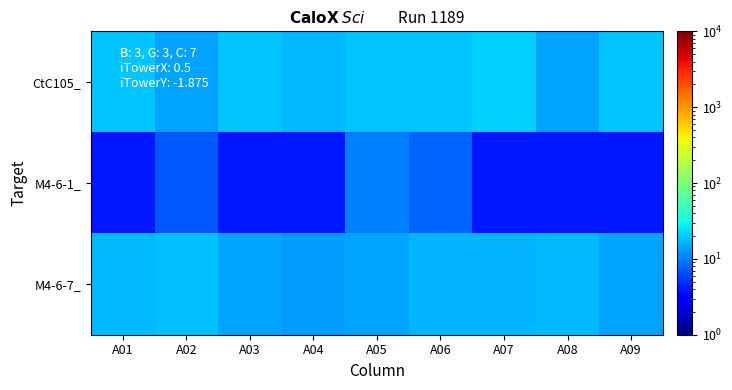

Rank the series by their average value, from lowest to highest.

M4-6-1_, M4-6-7_, CtC105_